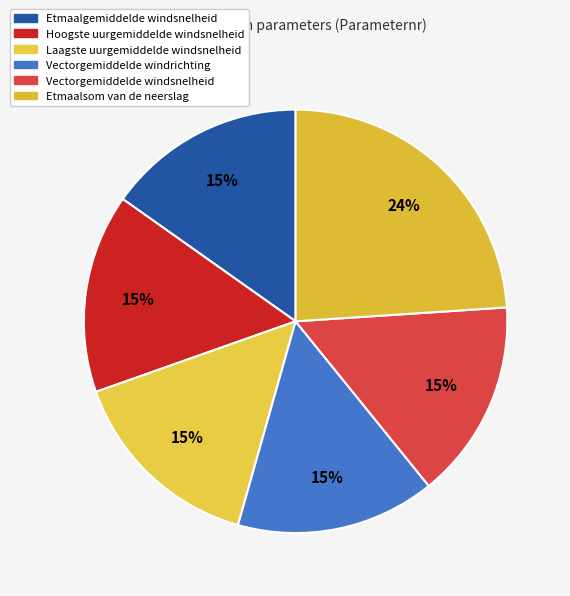

Approximately how many times larger is the value at Laagste uurgemiddelde windsnelheid compared to Vectorgemiddelde windrichting?

1.0